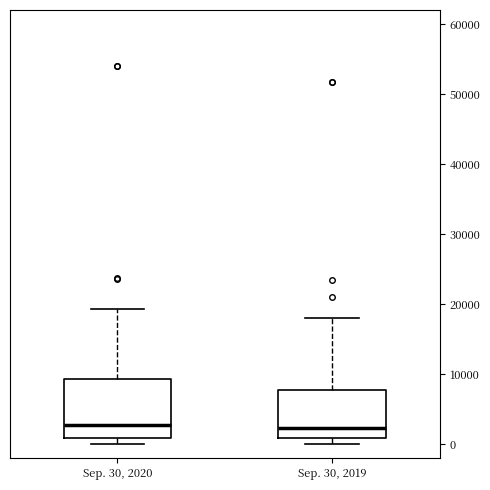

Reading left to right, transcribe this box plot: for each box, give where its median line is, the range the box spans, and where its two whiskers end, as read against the y-axis. The values are not printed on the chart, so give them approximately, as read against the axis.

Sep. 30, 2020: median 3000, box 1000 to 9000, whiskers 0 to 19000
Sep. 30, 2019: median 2000, box 1000 to 8000, whiskers 0 to 18000